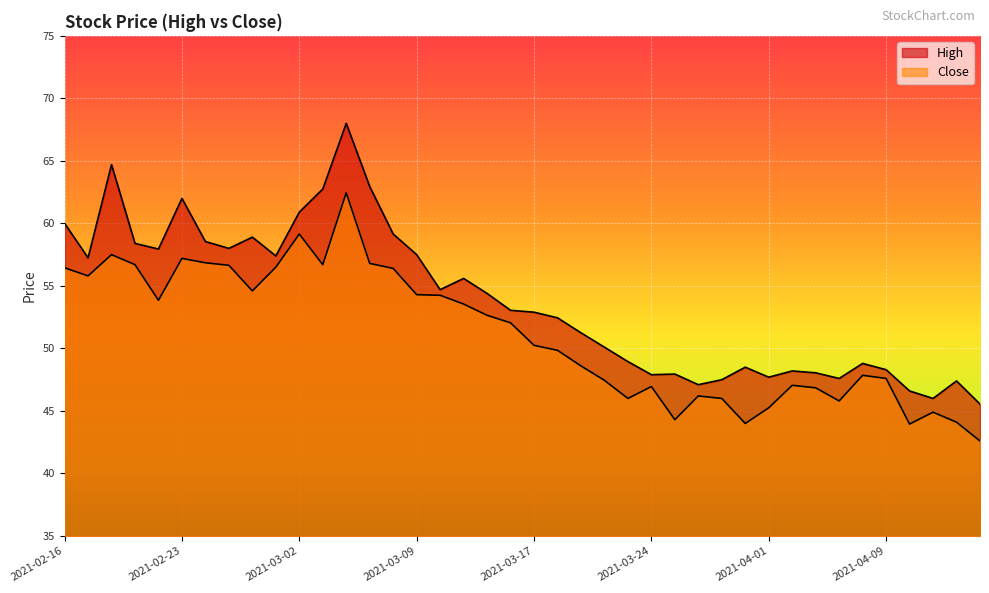

Reading right to left, transcribe all the data shown in this chart.

High: 2021-04-16=45.5	2021-04-15=47.4	2021-04-13=46.0	2021-04-12=46.6	2021-04-09=48.3	2021-04-08=48.8	2021-04-07=47.6	2021-04-06=48.0	2021-04-05=48.2	2021-04-01=47.7	2021-03-31=48.5	2021-03-30=47.5	2021-03-26=47.1	2021-03-25=48.0	2021-03-24=47.9	2021-03-23=49.0	2021-03-22=50.1	2021-03-19=51.2	2021-03-18=52.5	2021-03-17=52.9	2021-03-16=53.0	2021-03-15=54.4	2021-03-12=55.6	2021-03-10=54.7	2021-03-09=57.5	2021-03-08=59.1	2021-03-05=63.0	2021-03-04=68.0	2021-03-03=62.8	2021-03-02=60.9	2021-03-01=57.4	2021-02-26=58.9	2021-02-25=58.0	2021-02-24=58.5	2021-02-23=62.0	2021-02-22=58.0	2021-02-19=58.4	2021-02-18=64.7	2021-02-17=57.2	2021-02-16=60.0
Close: 2021-04-16=42.6	2021-04-15=44.1	2021-04-13=44.9	2021-04-12=44.0	2021-04-09=47.6	2021-04-08=47.9	2021-04-07=45.8	2021-04-06=46.9	2021-04-05=47.0	2021-04-01=45.2	2021-03-31=44.0	2021-03-30=46.0	2021-03-26=46.2	2021-03-25=44.3	2021-03-24=47.0	2021-03-23=46.0	2021-03-22=47.5	2021-03-19=48.6	2021-03-18=49.9	2021-03-17=50.2	2021-03-16=52.0	2021-03-15=52.6	2021-03-12=53.5	2021-03-10=54.2	2021-03-09=54.3	2021-03-08=56.4	2021-03-05=56.8	2021-03-04=62.5	2021-03-03=56.7	2021-03-02=59.1	2021-03-01=56.5	2021-02-26=54.6	2021-02-25=56.6	2021-02-24=56.9	2021-02-23=57.2	2021-02-22=53.9	2021-02-19=56.7	2021-02-18=57.5	2021-02-17=55.8	2021-02-16=56.5